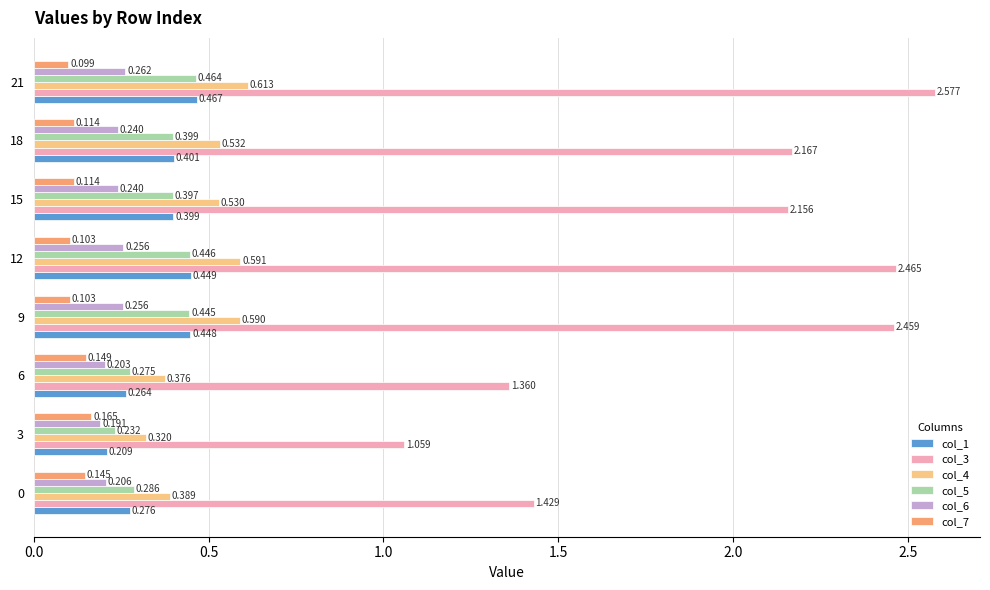

Which category has the highest value in the col_6 series?

21